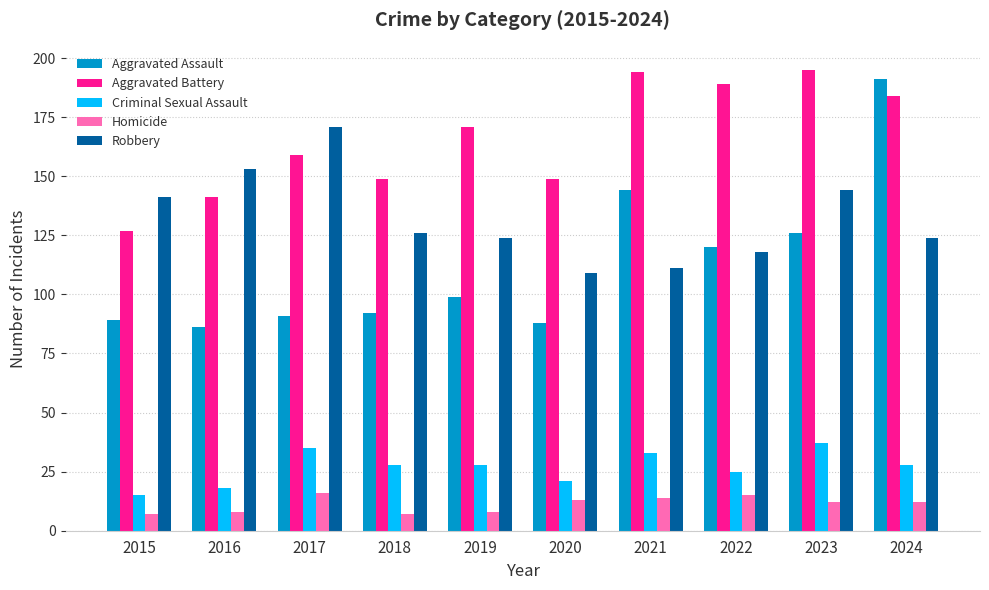

How many series are shown in this chart?

5